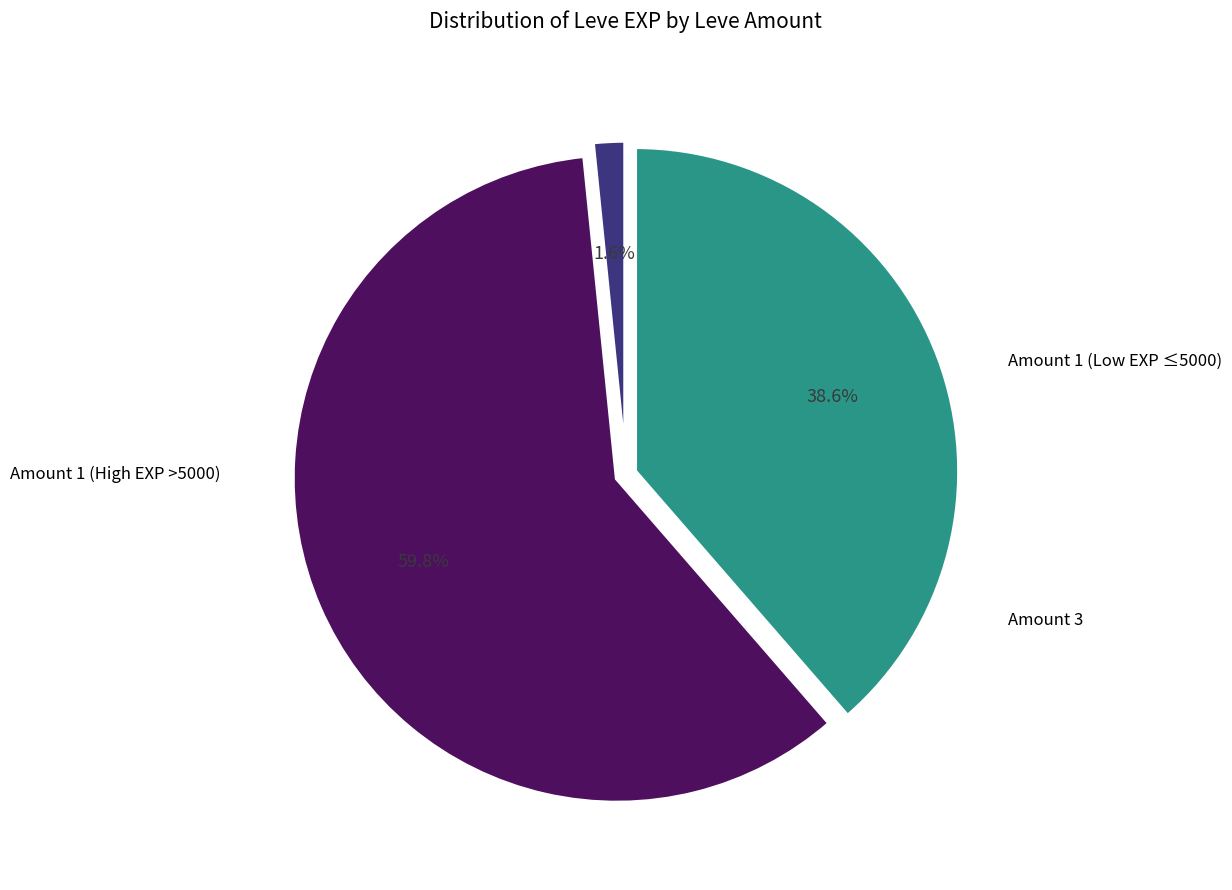

Is there any slice that represents more than half of the pie?

Yes